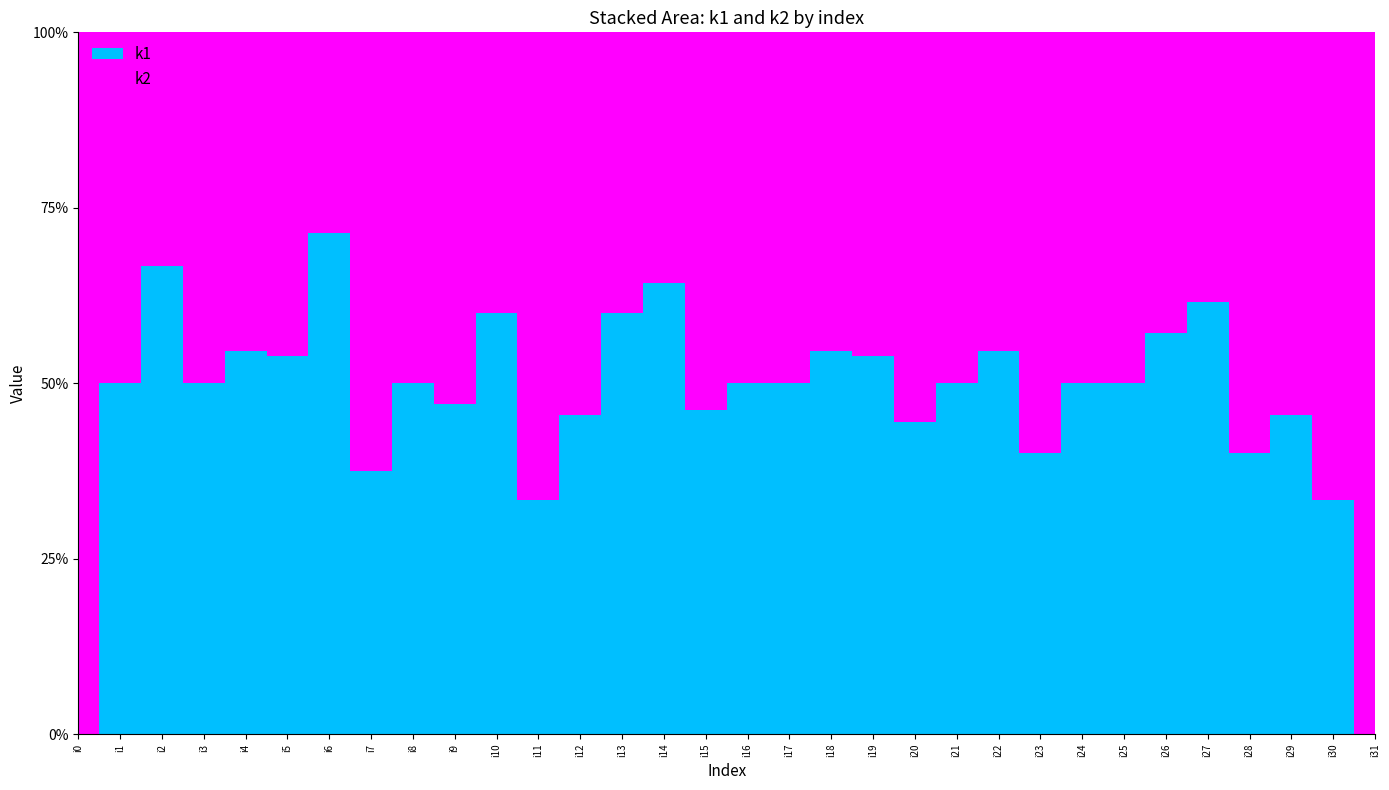

The value of k1 at i8 is 5. True or false?

True